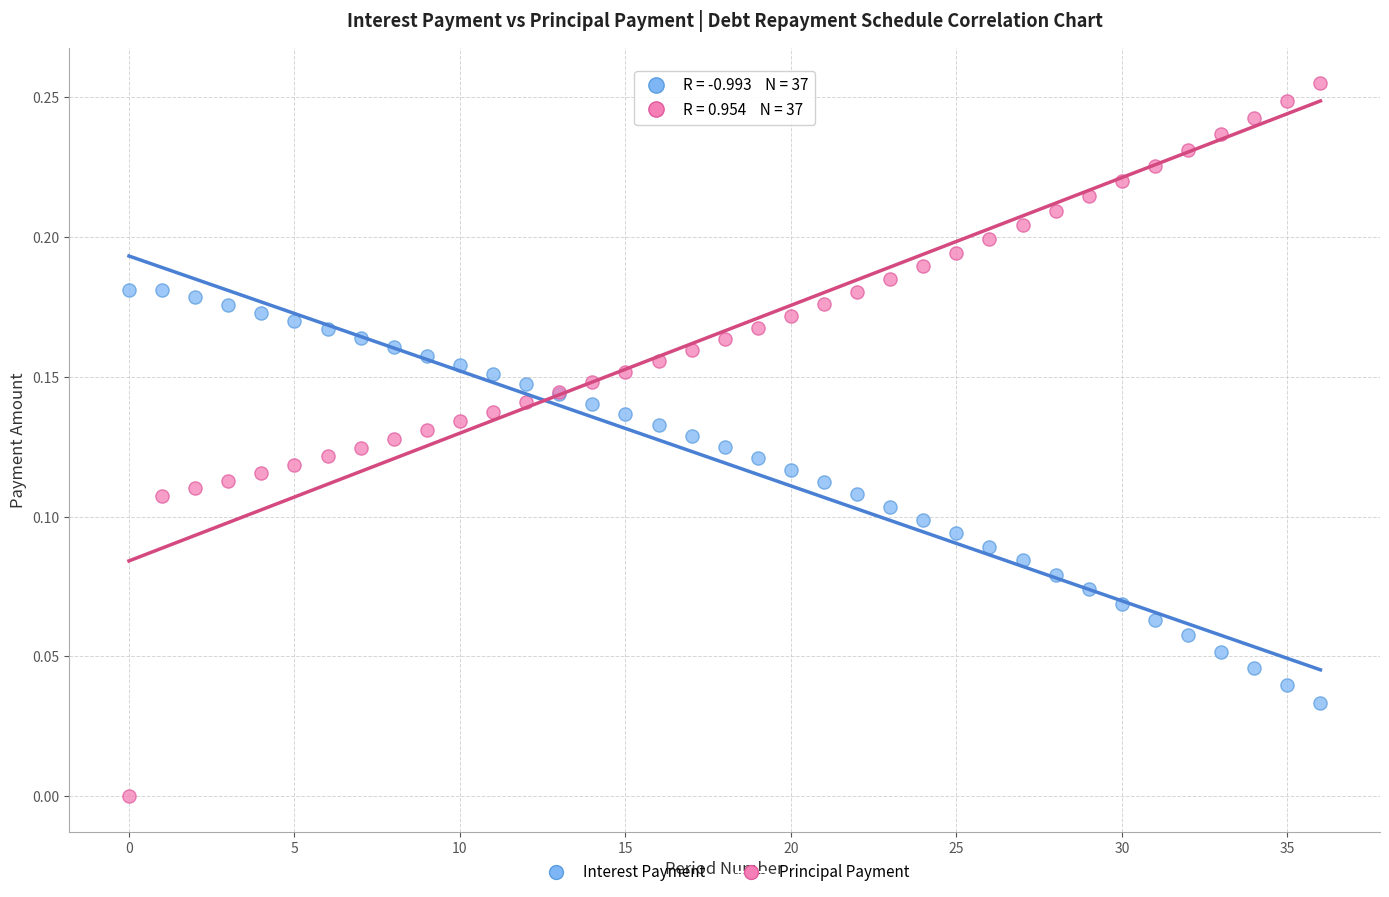

Which series contains the highest Y value?

Principal Payment